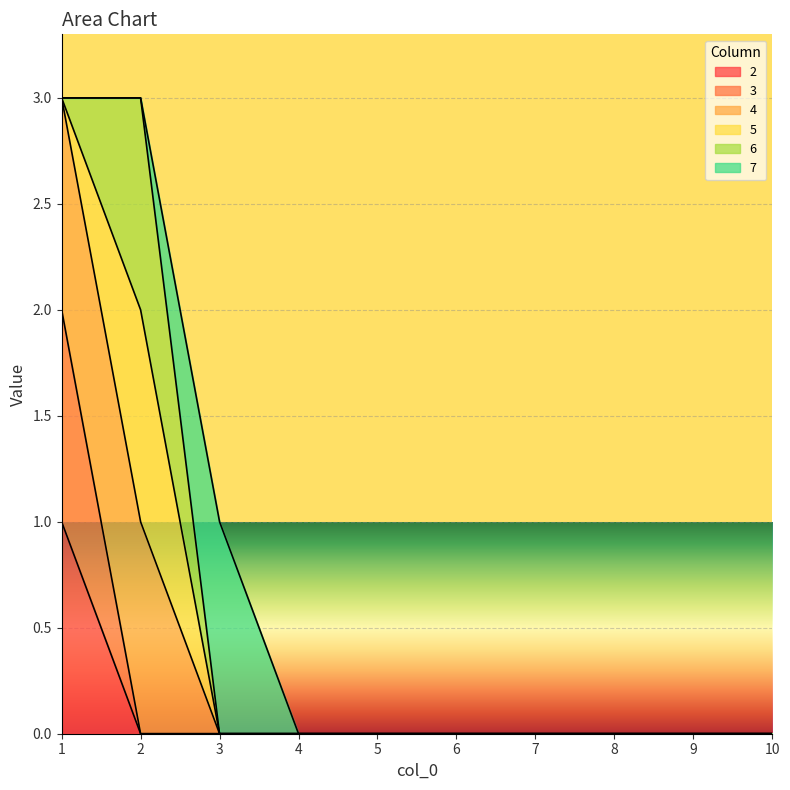

True or false: 3 and 4 intersect in this chart.

False